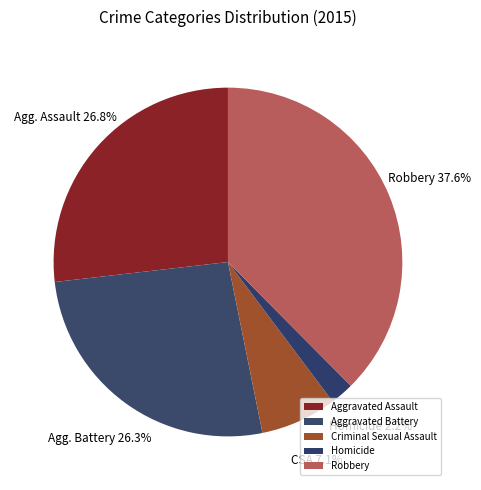

How many slices are in this pie chart?

5